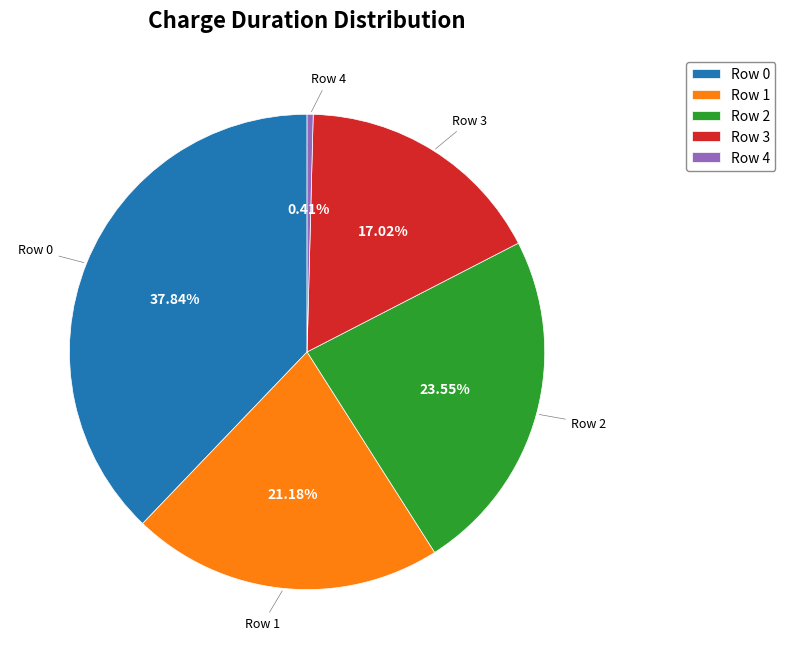

Rank the categories by value from highest to lowest.

Row 0, Row 2, Row 1, Row 3, Row 4